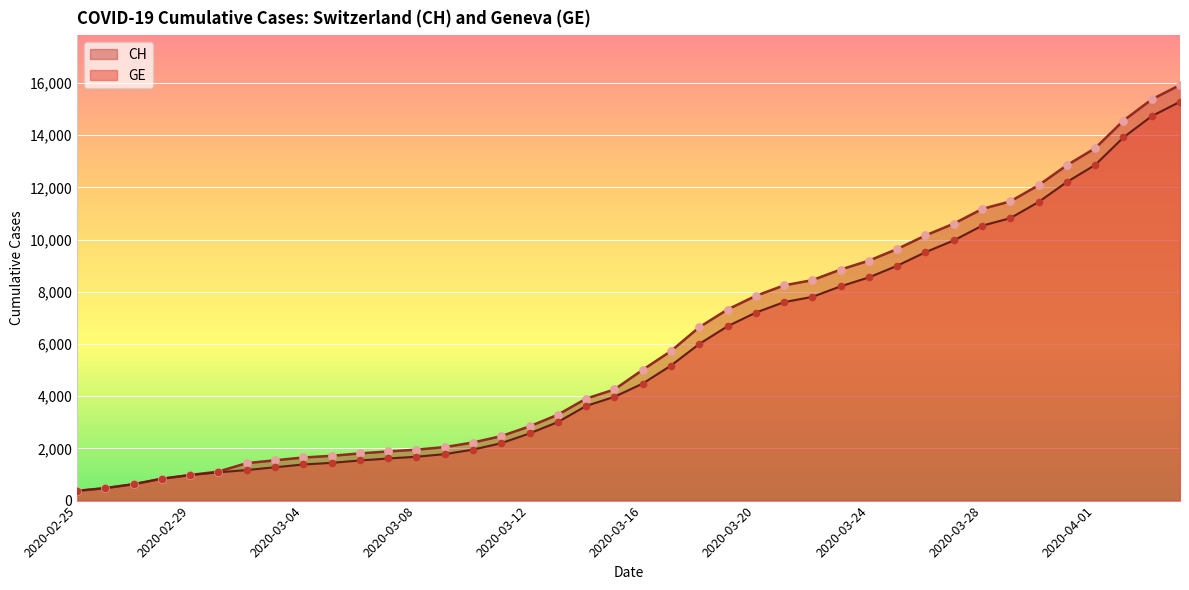

Is the value of GE at 2020-04-02 greater than the value of CH at 2020-03-09?

Yes